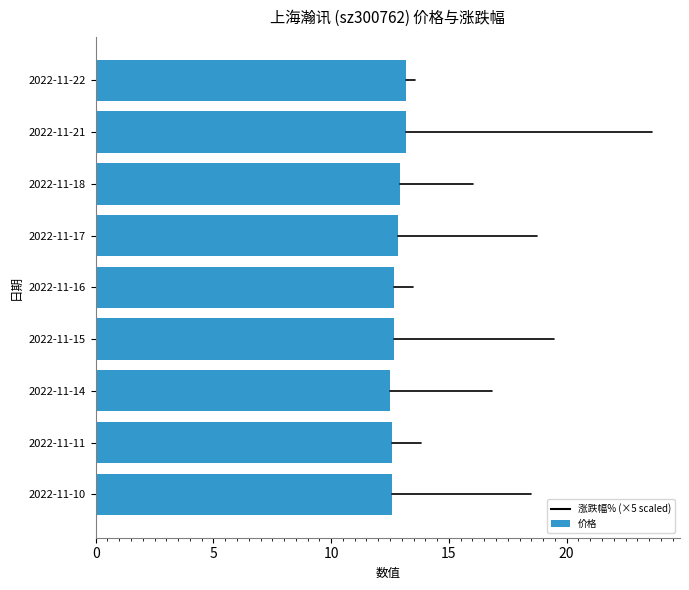

True or false: the data shows 12.7 at 2022-11-16.

True